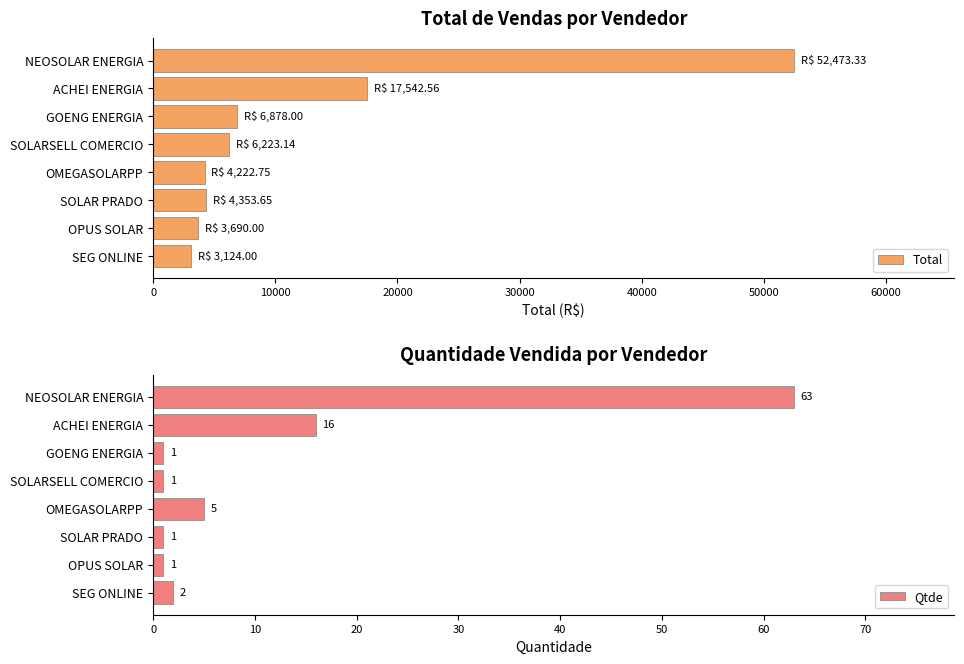

Which series has the widest spread of values?

Total